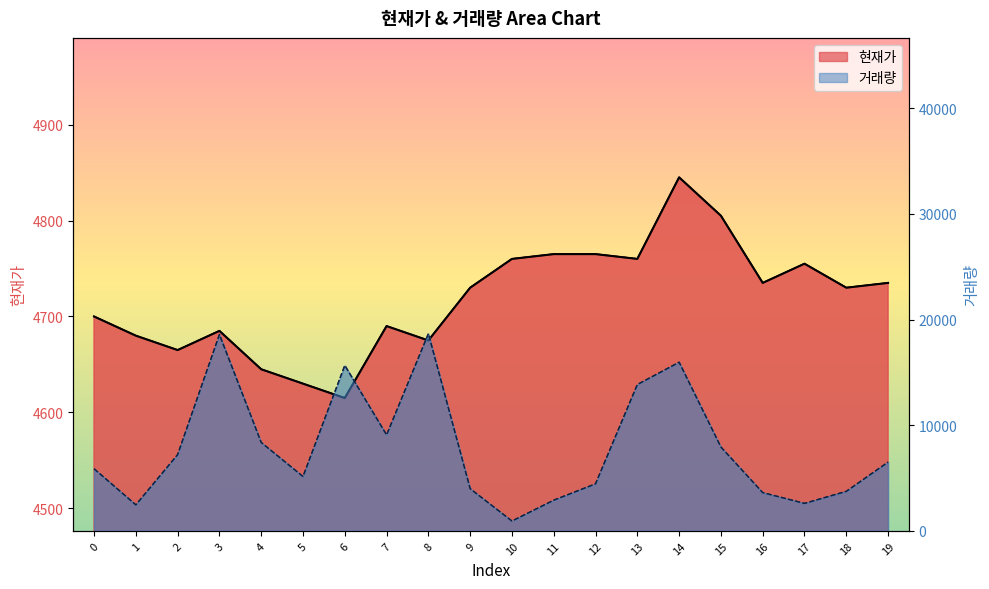

At 3, list the series in order from smallest to largest.

현재가, 거래량